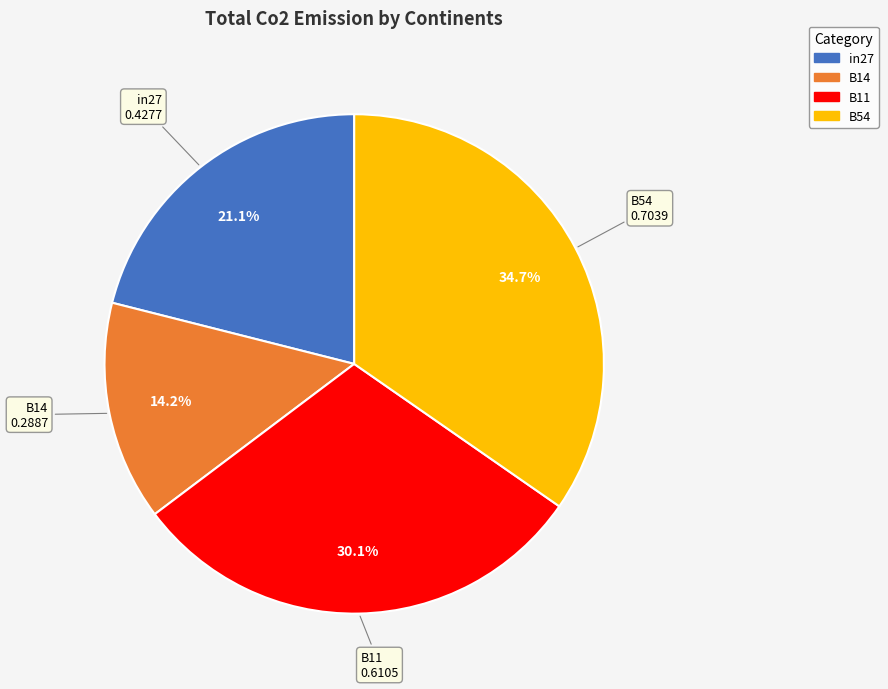

Does any single category account for the majority?

No